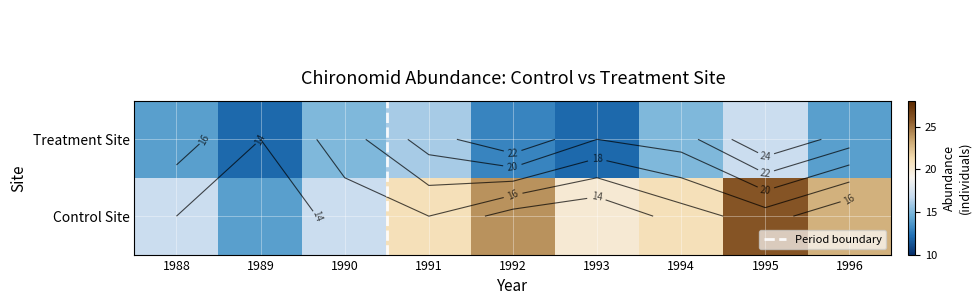

Which series changed the most between 1989 and 1991?

Treatment Site